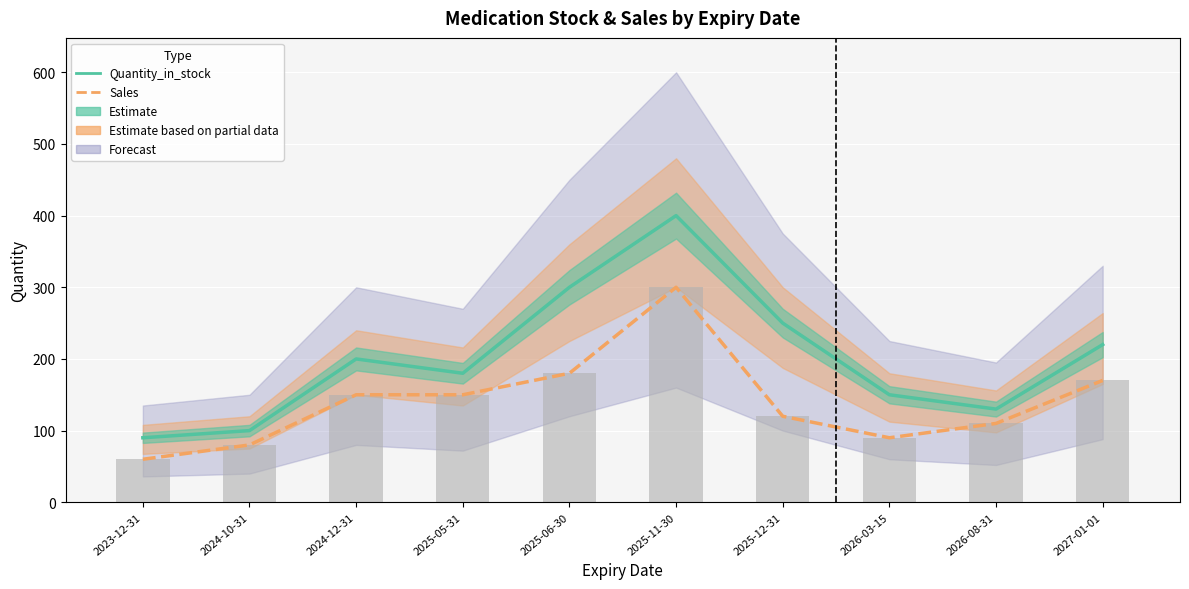

Between 2025-05-31 and 2023-12-31, which is larger?

2025-05-31